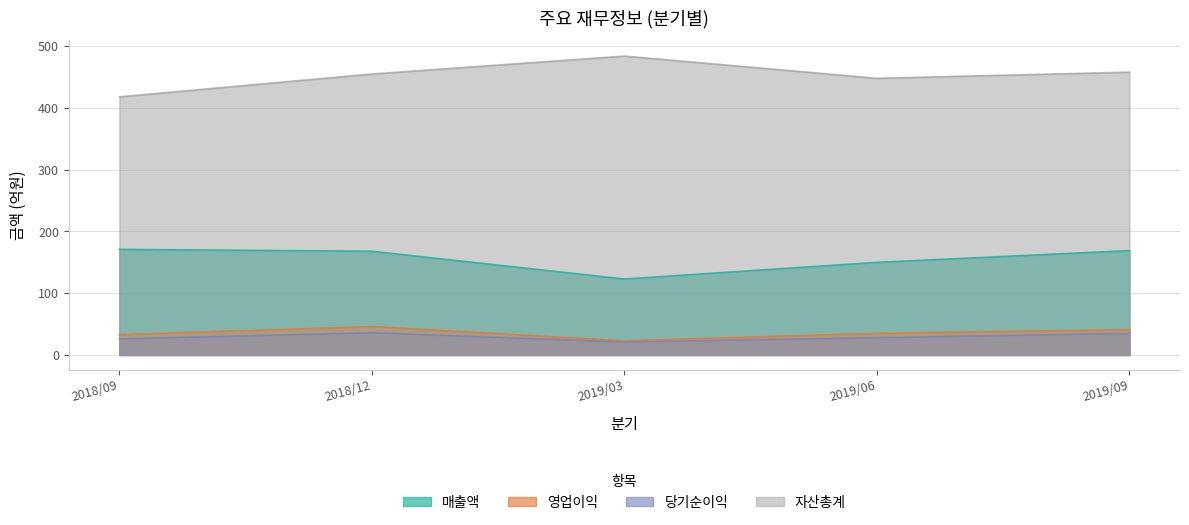

How many interior local valleys does the 자산총계 series have?

1